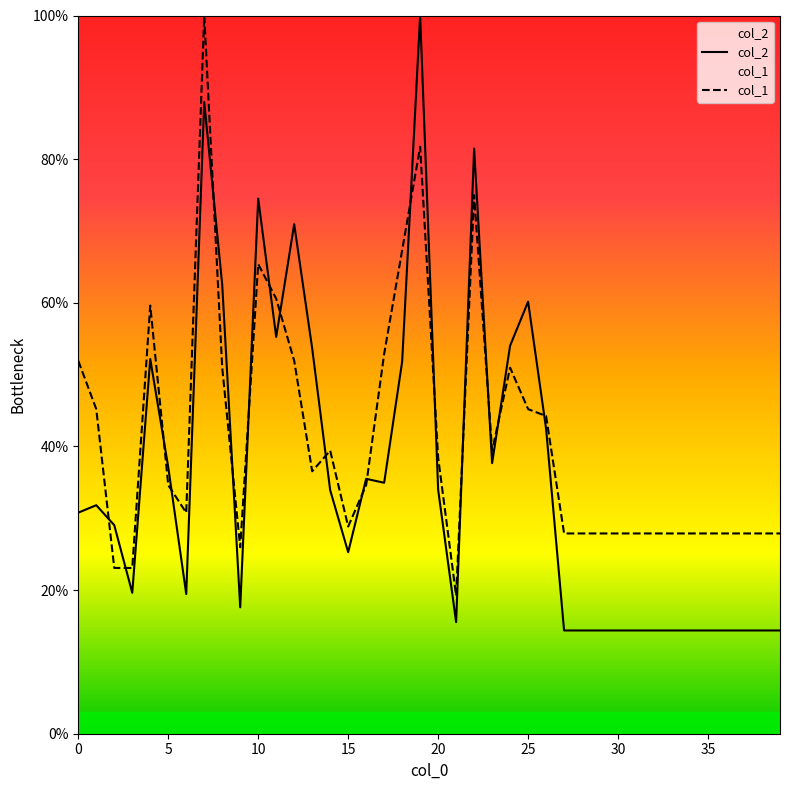

What is the difference between the highest and lowest values at 17?

17.9